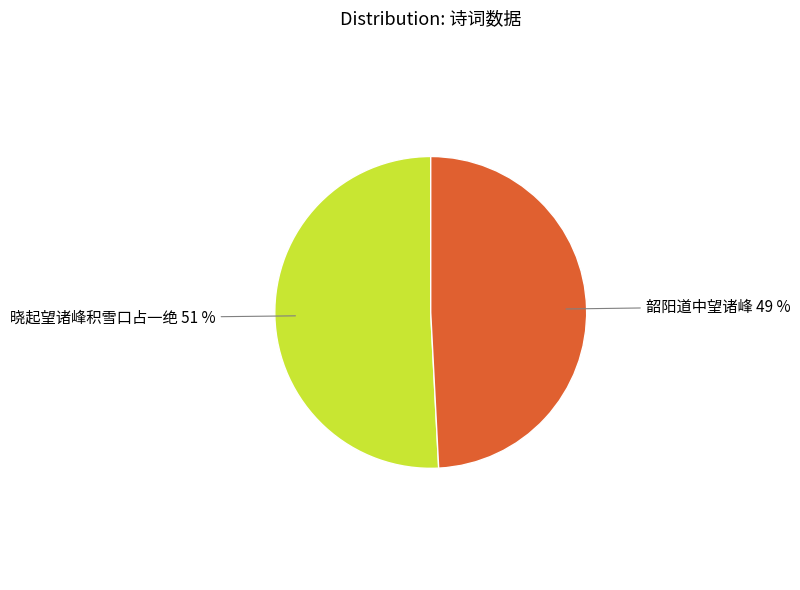

To the nearest percent, what is the average slice percentage?

50%